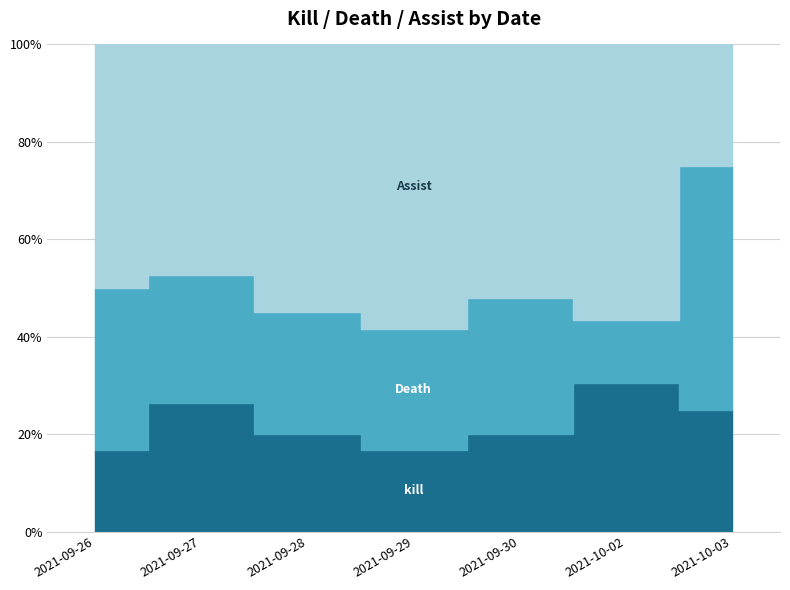

What is the spread (max minus min) of values at 2021-09-27?

4